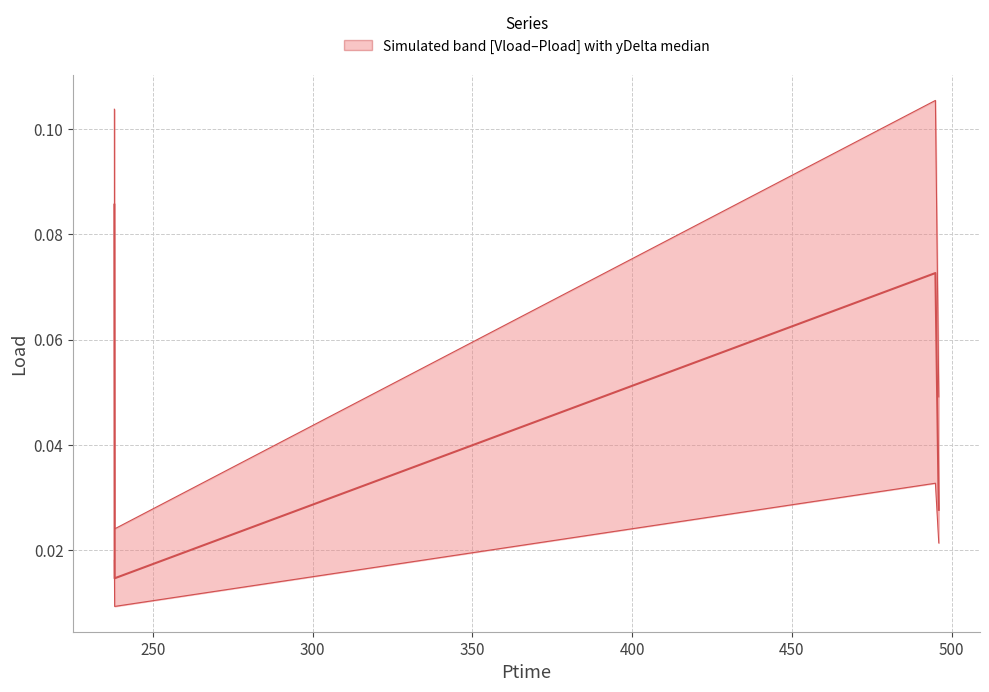

List the series in order of their peak value, highest first.

Pload (upper), yDelta (median), Vload (lower)